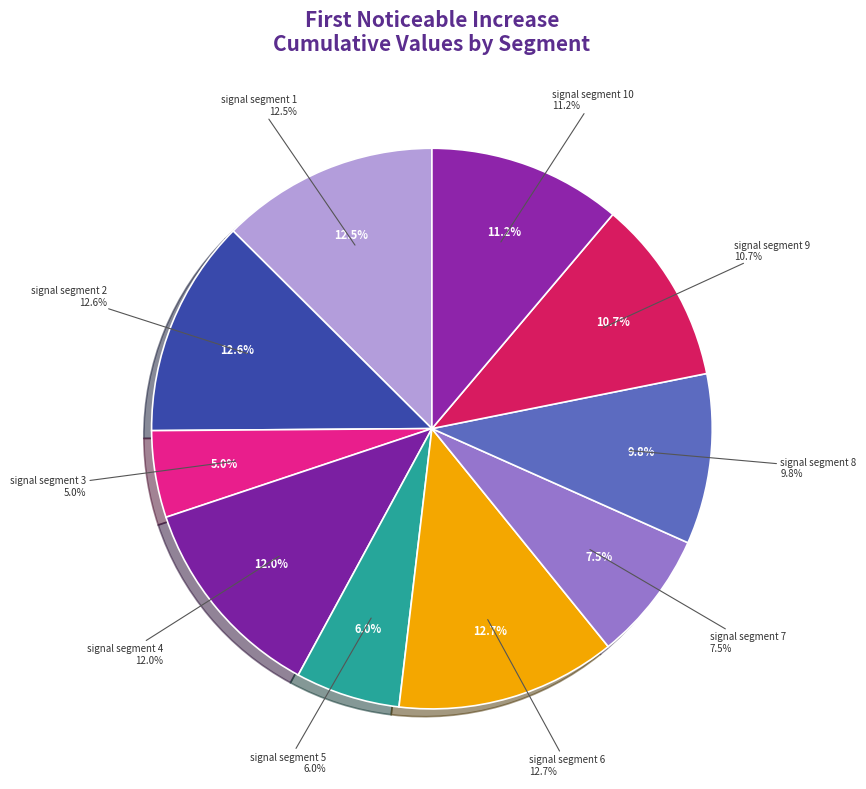

What portion of the pie excludes signal segment 2?

87.4%